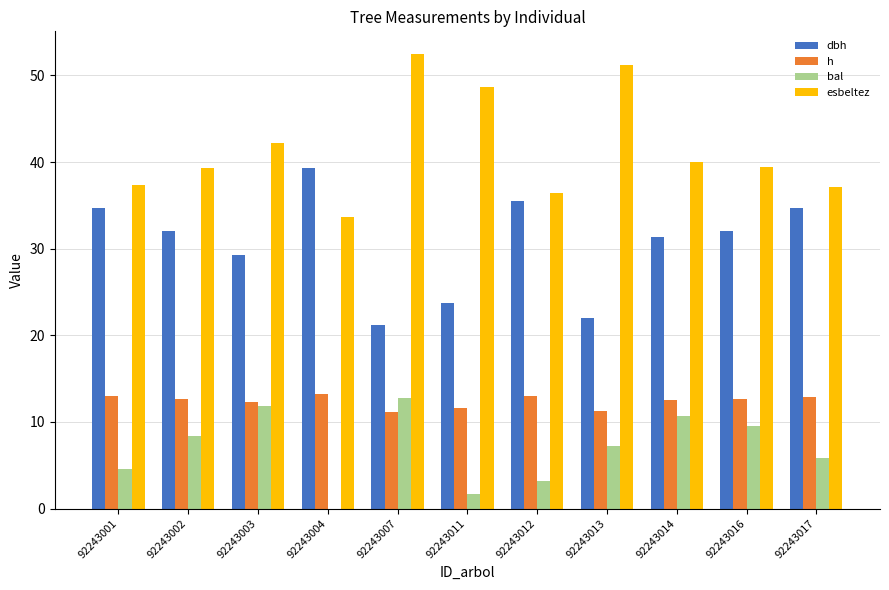

True or false: bal has a value of 5.9 at 92243017.

True